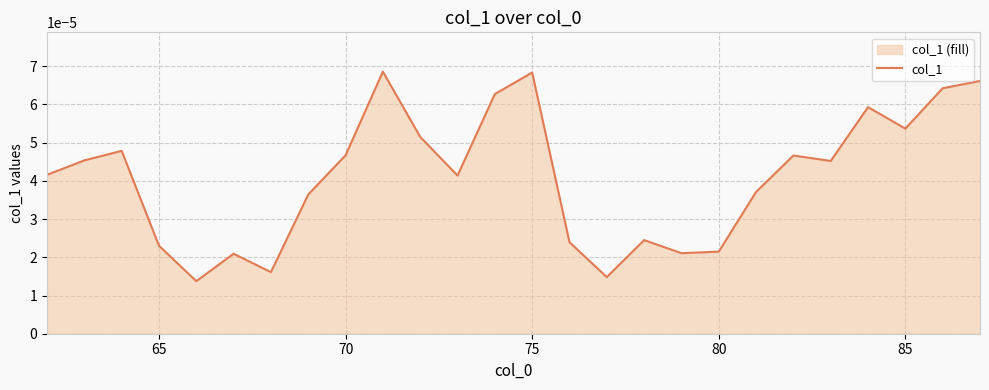

How many points are higher than both their immediate neighbors (excluding endpoints)?

7